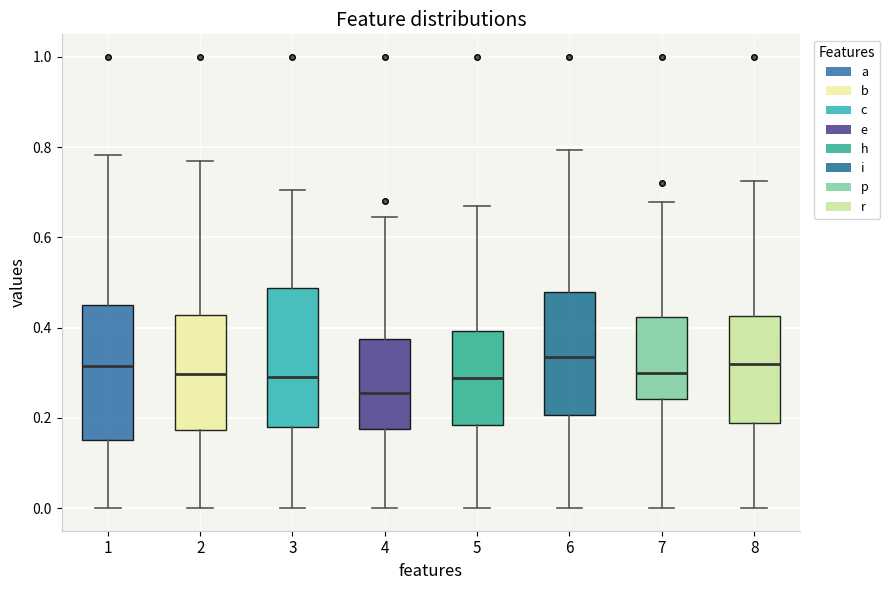

Reading left to right, transcribe this box plot: for each box, give where its median line is, the range the box spans, and where its two whiskers end, as read against the y-axis. The values are not printed on the chart, so give them approximately, as read against the axis.

1: median 0.32, box 0.16 to 0.44, whiskers 0.00 to 0.78
2: median 0.30, box 0.18 to 0.42, whiskers 0.00 to 0.76
3: median 0.30, box 0.18 to 0.48, whiskers 0.00 to 0.70
4: median 0.26, box 0.18 to 0.38, whiskers 0.00 to 0.64
5: median 0.28, box 0.18 to 0.40, whiskers 0.00 to 0.66
6: median 0.34, box 0.20 to 0.48, whiskers 0.00 to 0.80
7: median 0.30, box 0.24 to 0.42, whiskers 0.00 to 0.68
8: median 0.32, box 0.18 to 0.42, whiskers 0.00 to 0.72